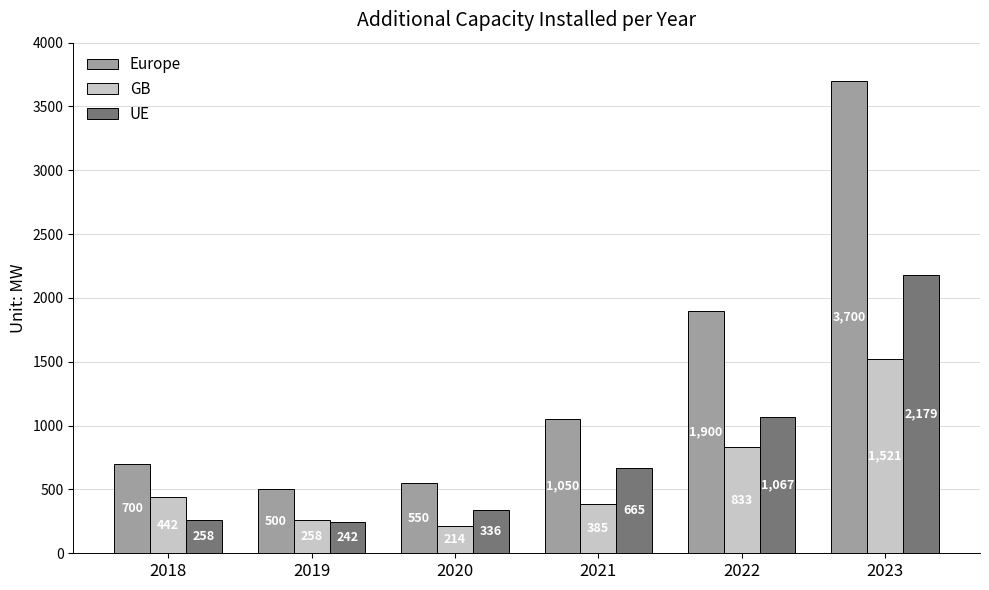

Where is Europe nearest to the value 2100?

2022